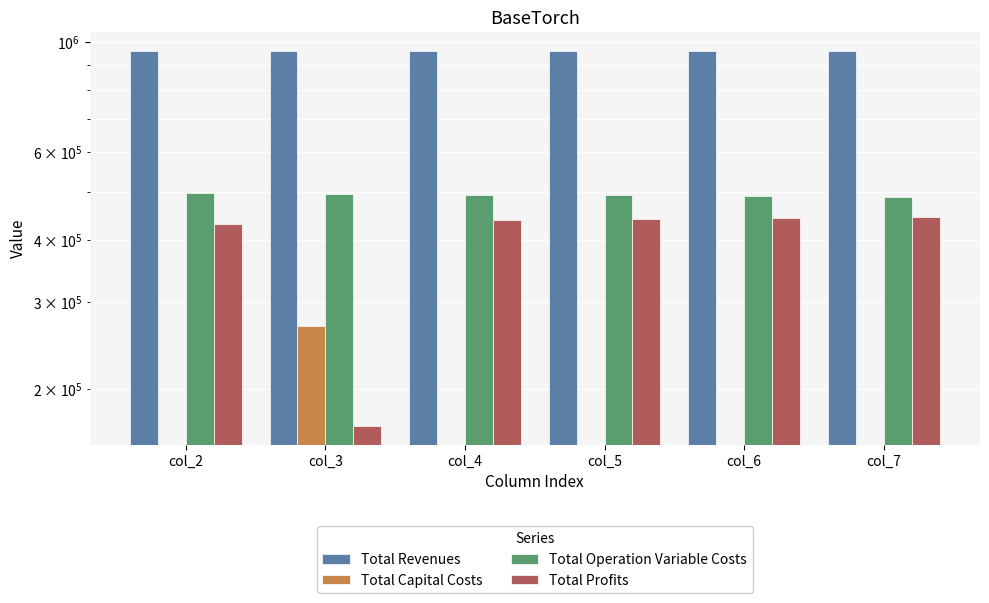

What is the value of the Total Revenues bar at the 1st from the left?

960480.8